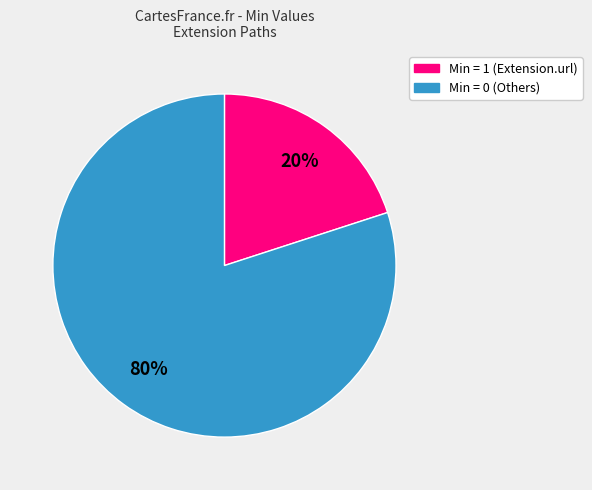

Does any single category account for the majority?

Yes